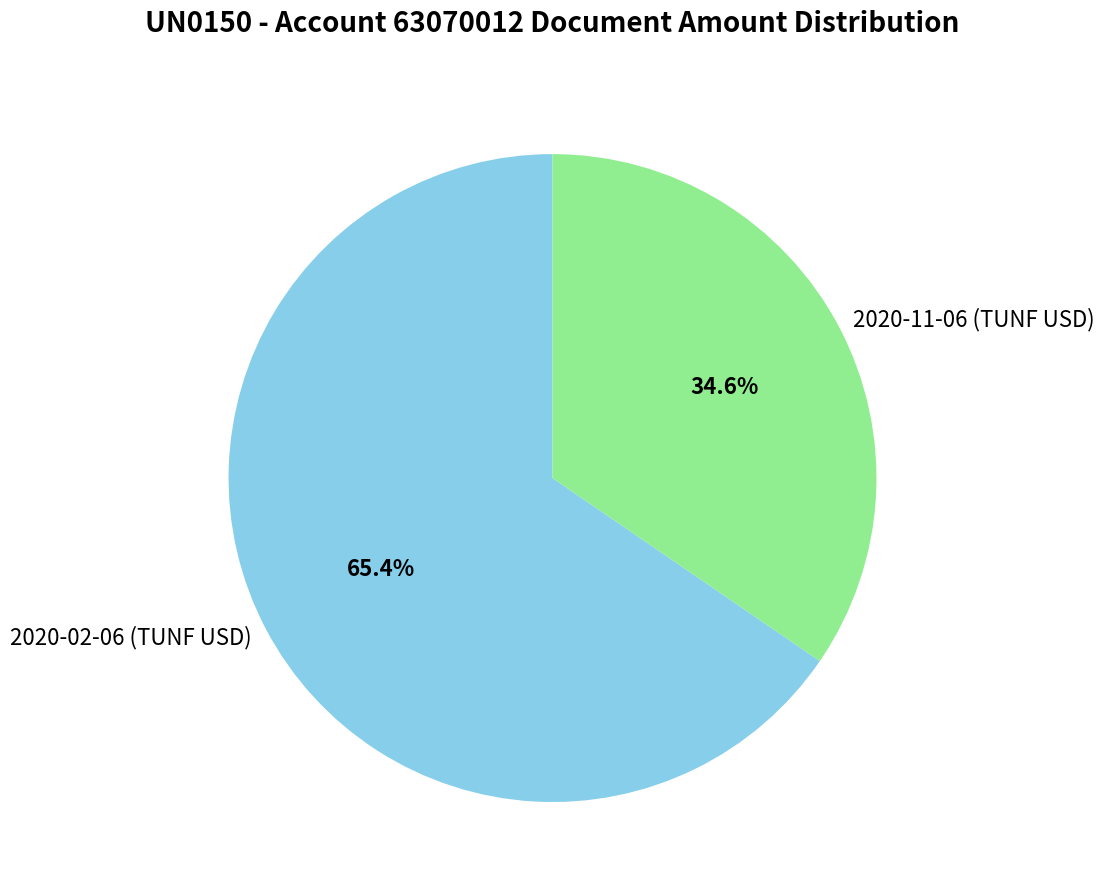

Count the number of slices in the pie.

2